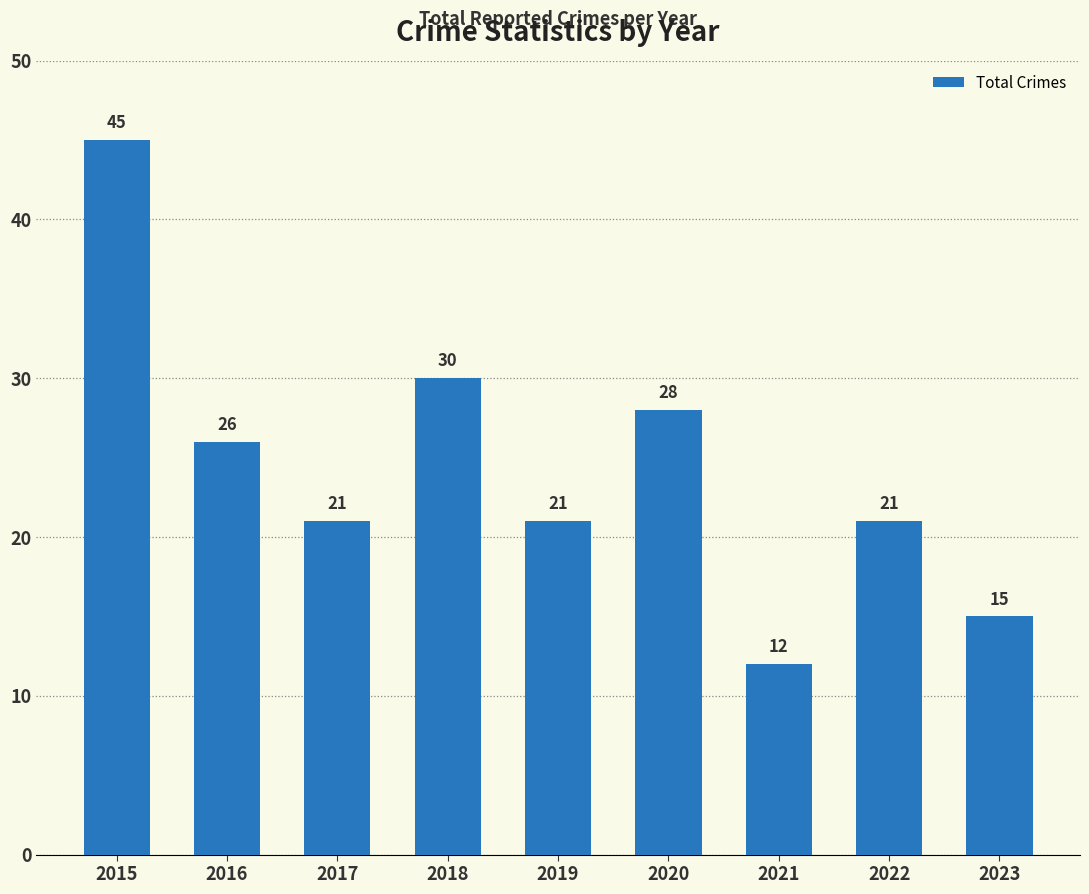

What is the difference between the second highest and minimum values?

18